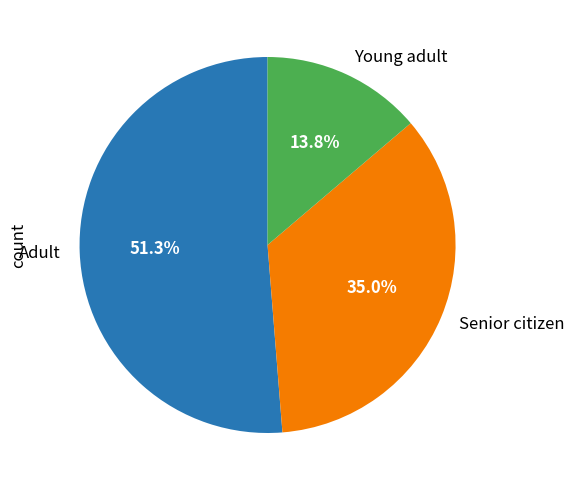

Approximately how many times larger is the value at Adult compared to Young adult?

3.7